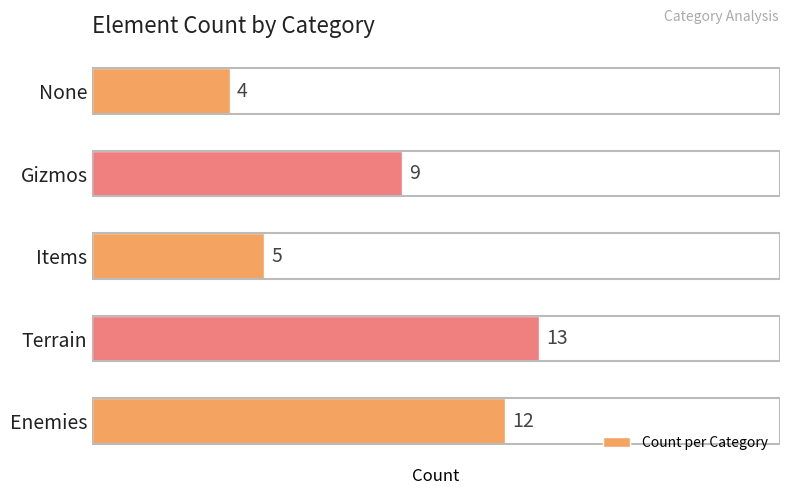

How many values are between 5 and 12?

3